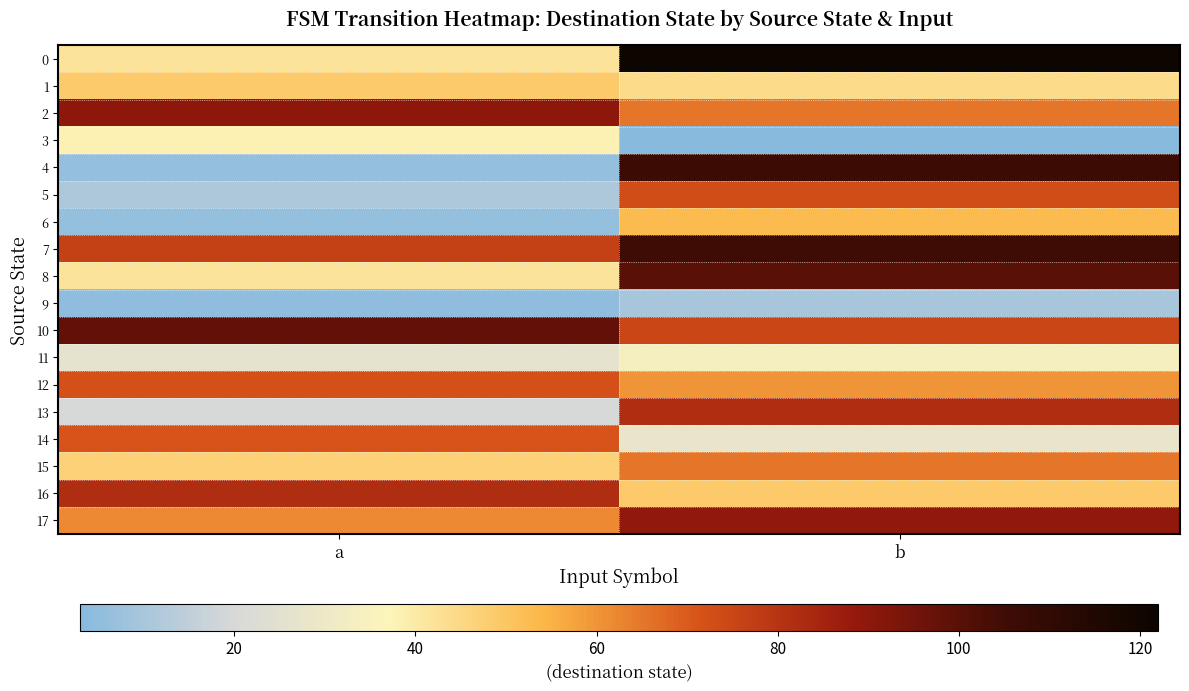

Reading left to right, what are all the values shown in this chart?

0: a=42	b=122
1: a=49	b=44
2: a=90	b=65
3: a=38	b=3
4: a=6	b=106
5: a=11	b=73
6: a=6	b=53
7: a=76	b=105
8: a=42	b=100
9: a=5	b=10
10: a=98	b=75
11: a=26	b=34
12: a=72	b=60
13: a=20	b=82
14: a=71	b=28
15: a=47	b=65
16: a=82	b=49
17: a=62	b=89